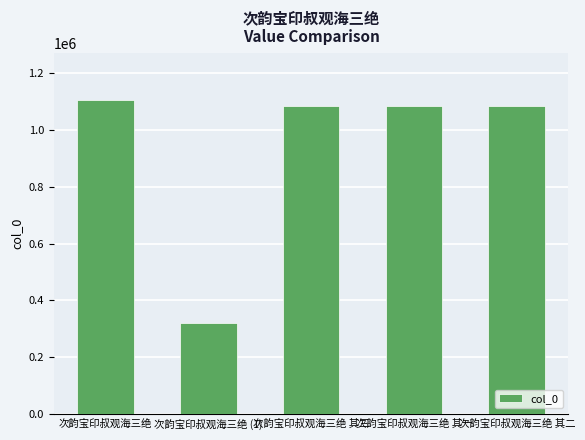

How many data points does each series have?

5